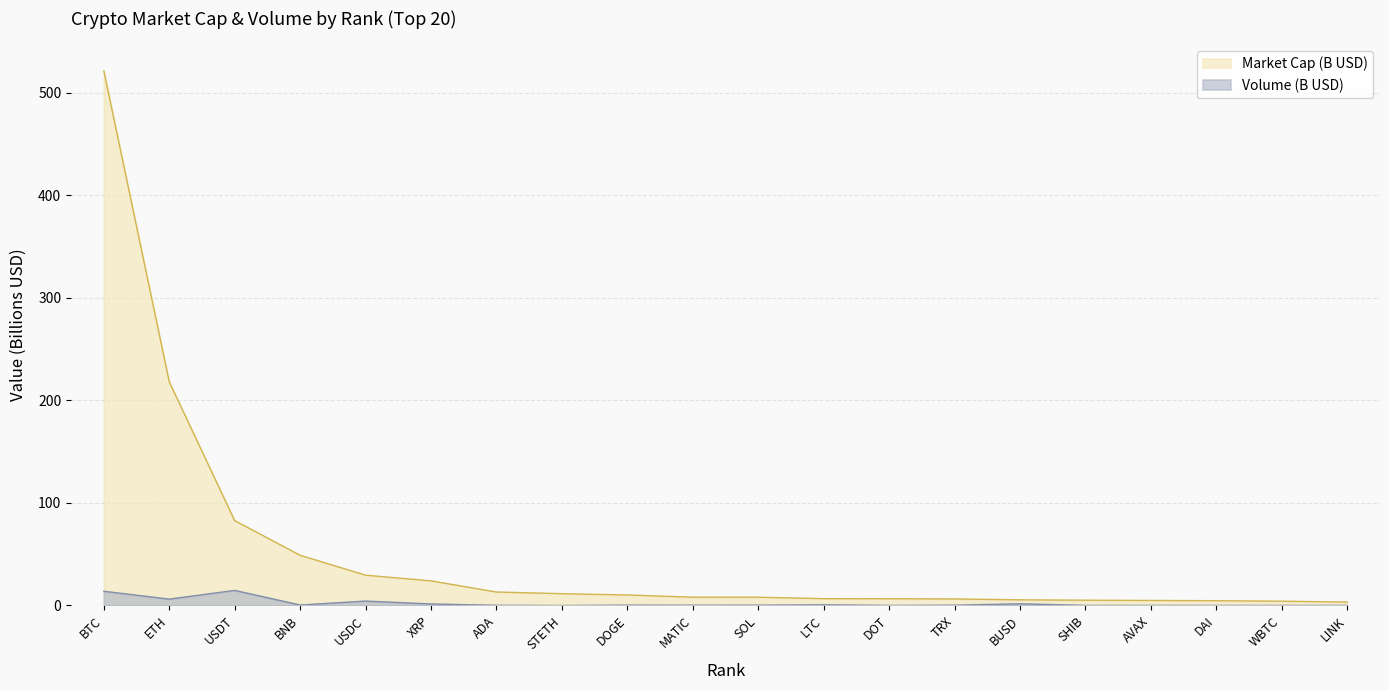

The value of Volume (B) at ADA is 0.2. True or false?

True